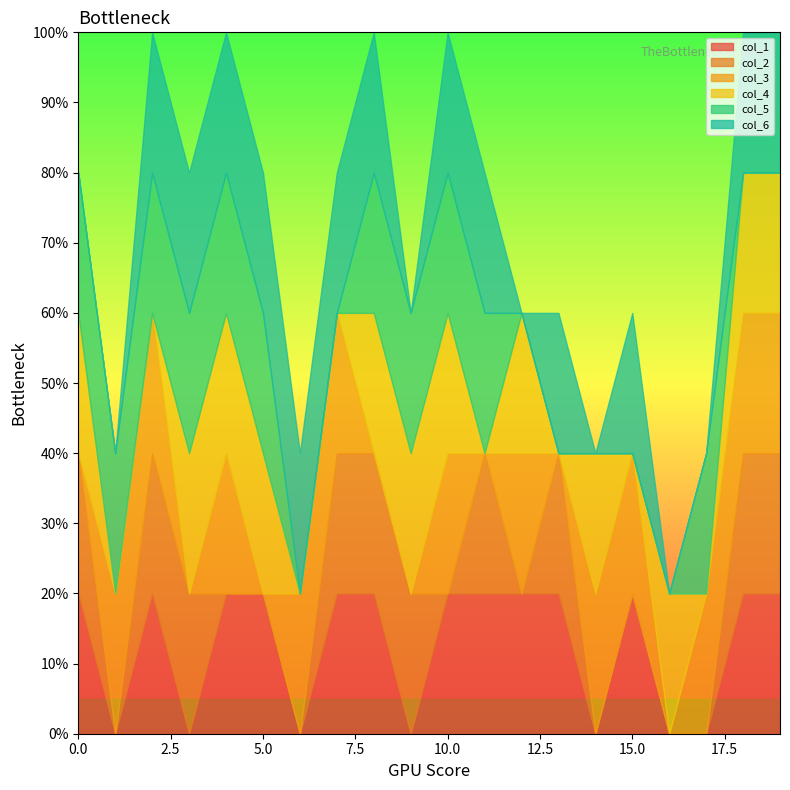

In col_4, how many points are lower than both neighbors (excluding endpoints)?

4